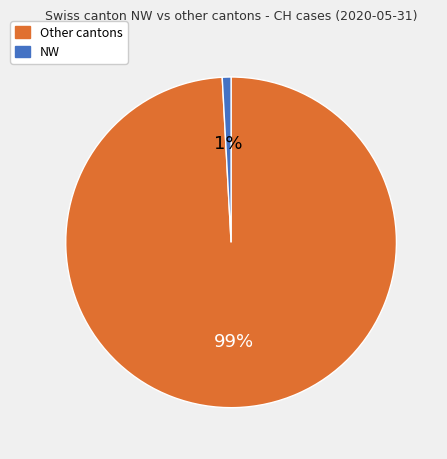

To the nearest percent, what is the average slice percentage?

50%